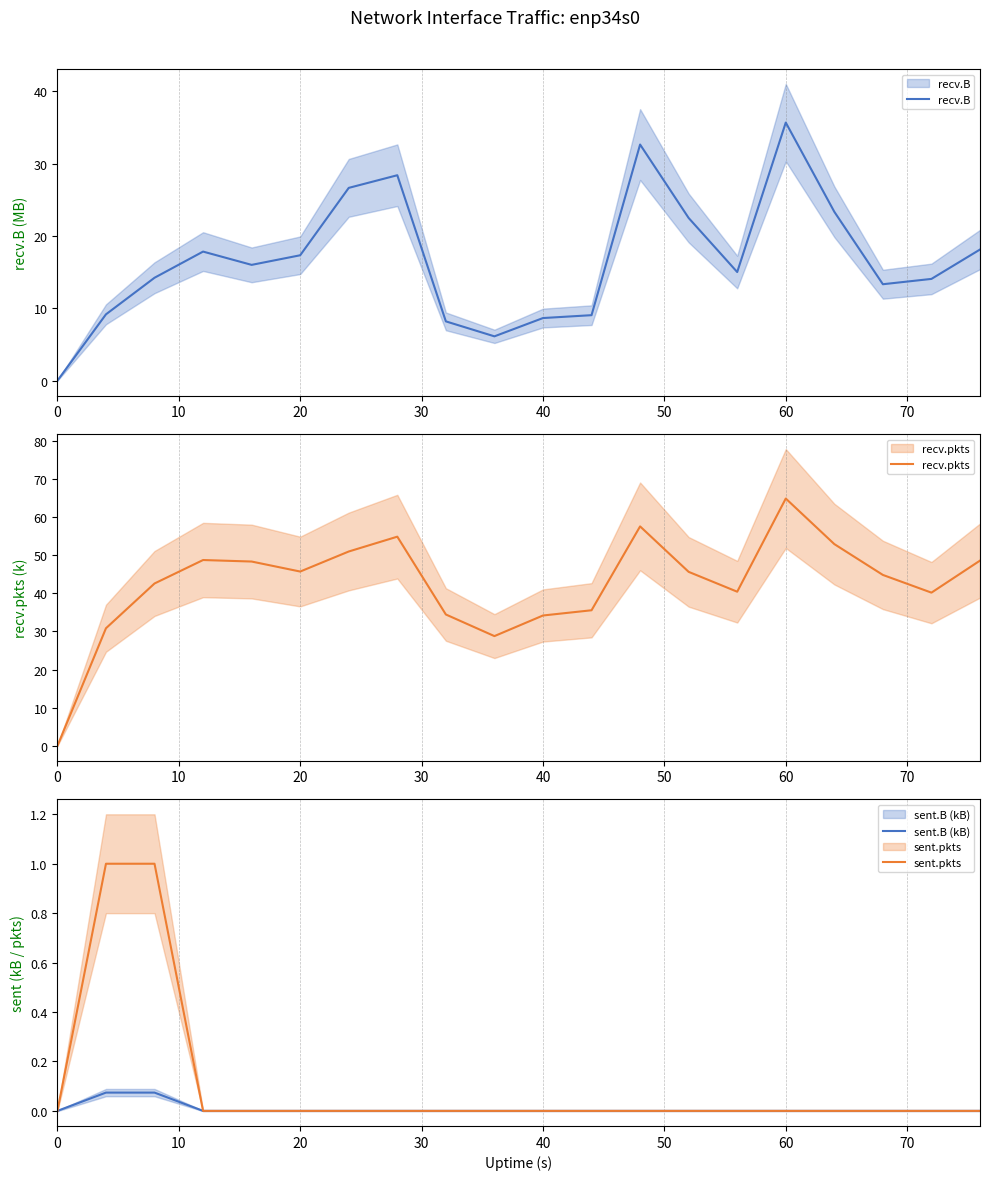

Reading left to right, list all the values displayed in this chart.

recv.B: 0.0	9.2	14.2	17.9	16.0	17.3	26.7	28.4	8.2	6.1	8.7	9.1	32.7	22.5	15.0	35.7	23.4	13.3	14.1	18.1
recv.pkts: 0.0	30.8	42.6	48.7	48.3	45.7	50.9	54.8	34.4	28.8	34.2	35.5	57.5	45.6	40.4	64.8	52.9	44.8	40.2	48.6
sent.B (kB): 0.0	0.1	0.1	0.0	0.0	0.0	0.0	0.0	0.0	0.0	0.0	0.0	0.0	0.0	0.0	0.0	0.0	0.0	0.0	0.0
sent.pkts: 0.0	1.0	1.0	0.0	0.0	0.0	0.0	0.0	0.0	0.0	0.0	0.0	0.0	0.0	0.0	0.0	0.0	0.0	0.0	0.0